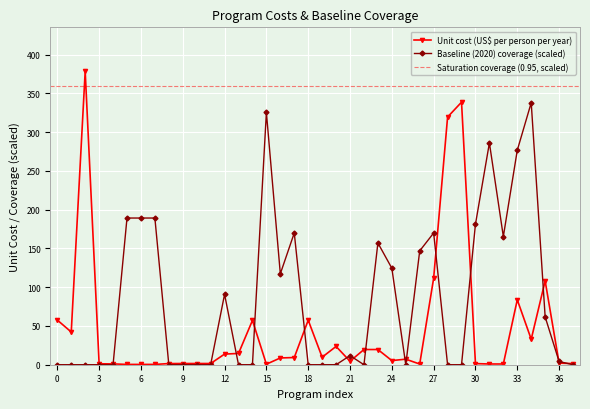

True or false: Unit cost (US$ per person per year) has more than 2 points higher than both neighbors.

True